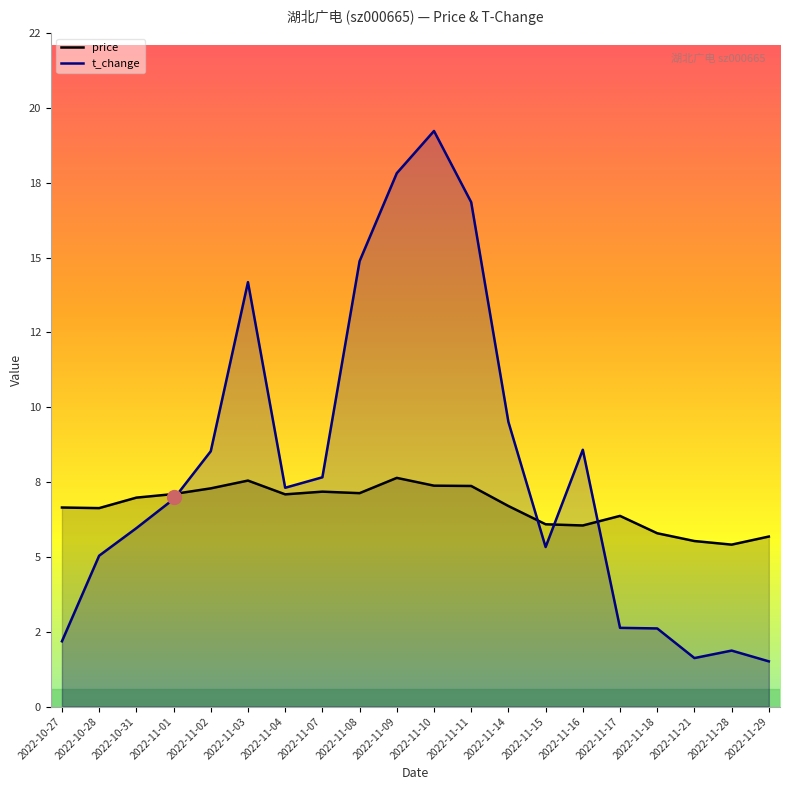

What is the difference between the highest and lowest values at 2022-11-29?

4.2